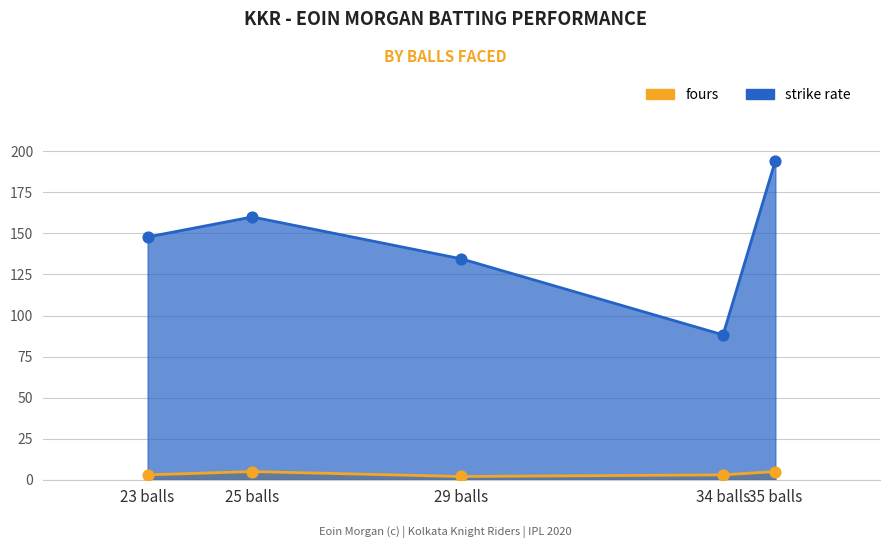

Which series has the largest total across all categories?

strike